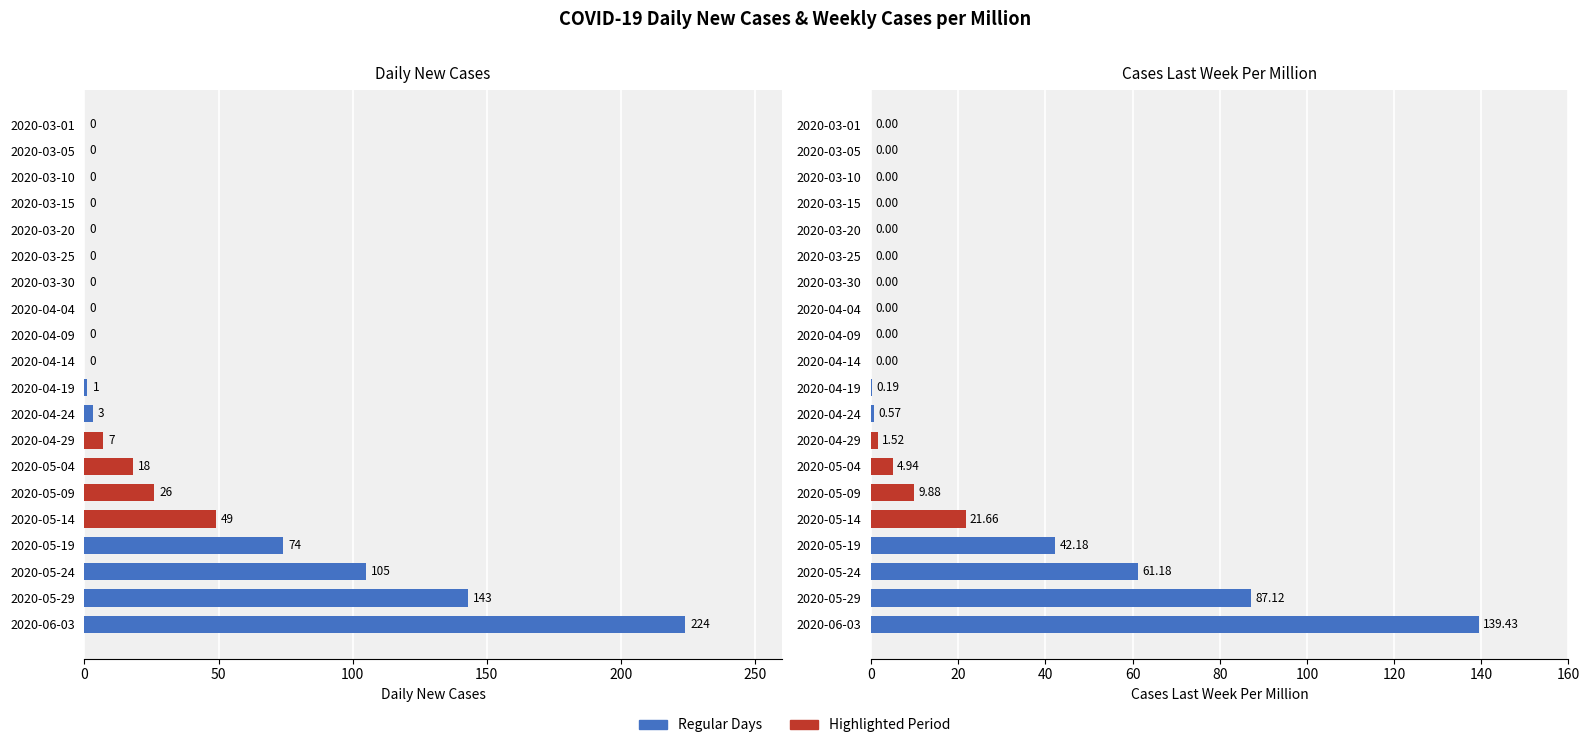

What is the difference between the highest and lowest values at 2020-05-24?

43.8